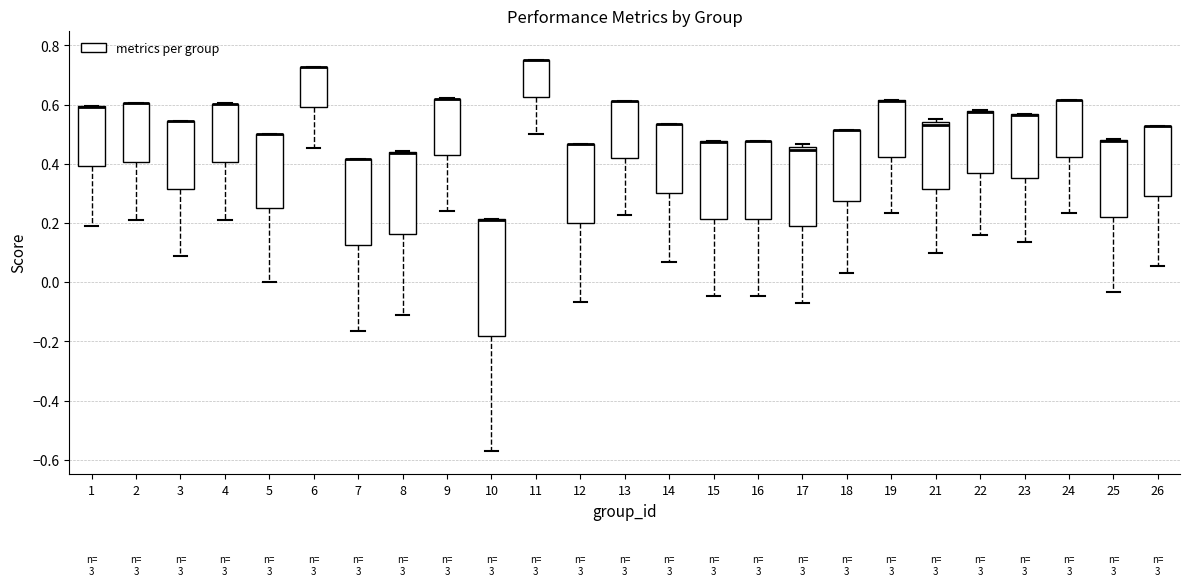

Reading left to right, read every box against the y-axis: the position of its median line, the range the box covers, and the ends of its whiskers. The values are not printed on the chart, so give them approximately, as read against the axis.

1: median 0.60 (drawn on the box's upper edge), box 0.40 to 0.60, whiskers 0.20 to 0.60
2: median 0.60 (drawn on the box's upper edge), box 0.40 to 0.60, whiskers 0.20 to 0.60
3: median 0.54 (drawn on the box's upper edge), box 0.32 to 0.54, whiskers 0.08 to 0.54
4: median 0.60 (drawn on the box's upper edge), box 0.40 to 0.60, whiskers 0.20 to 0.60
5: median 0.50 (drawn on the box's upper edge), box 0.24 to 0.50, whiskers 0.00 to 0.50
6: median 0.72 (drawn on the box's upper edge), box 0.60 to 0.72, whiskers 0.46 to 0.72
7: median 0.42 (drawn on the box's upper edge), box 0.12 to 0.42, whiskers -0.16 to 0.42
8: median 0.44 (drawn on the box's upper edge), box 0.16 to 0.44, whiskers -0.12 to 0.44
9: median 0.62 (drawn on the box's upper edge), box 0.44 to 0.62, whiskers 0.24 to 0.62
10: median 0.22 (drawn on the box's upper edge), box -0.18 to 0.22, whiskers -0.58 to 0.22
11: median 0.76 (drawn on the box's upper edge), box 0.62 to 0.76, whiskers 0.50 to 0.76
12: median 0.46 (drawn on the box's upper edge), box 0.20 to 0.46, whiskers -0.06 to 0.46
13: median 0.62 (drawn on the box's upper edge), box 0.42 to 0.62, whiskers 0.22 to 0.62
14: median 0.54 (drawn on the box's upper edge), box 0.30 to 0.54, whiskers 0.06 to 0.54
15: median 0.48 (drawn on the box's upper edge), box 0.22 to 0.48, whiskers -0.04 to 0.48
16: median 0.48 (drawn on the box's upper edge), box 0.22 to 0.48, whiskers -0.04 to 0.48
17: median 0.44, box 0.18 to 0.46, whiskers -0.06 to 0.46 (just above the box's upper edge)
18: median 0.52 (drawn on the box's upper edge), box 0.28 to 0.52, whiskers 0.04 to 0.52
19: median 0.62 (drawn on the box's upper edge), box 0.42 to 0.62, whiskers 0.24 to 0.62
21: median 0.54 (just below the box's upper edge), box 0.32 to 0.54, whiskers 0.10 to 0.56
22: median 0.58 (drawn on the box's upper edge), box 0.36 to 0.58, whiskers 0.16 to 0.58
23: median 0.56 (drawn on the box's upper edge), box 0.36 to 0.56, whiskers 0.14 to 0.56
24: median 0.62 (drawn on the box's upper edge), box 0.42 to 0.62, whiskers 0.24 to 0.62
25: median 0.48 (drawn on the box's upper edge), box 0.22 to 0.48, whiskers -0.04 to 0.48
26: median 0.52 (drawn on the box's upper edge), box 0.30 to 0.52, whiskers 0.06 to 0.52